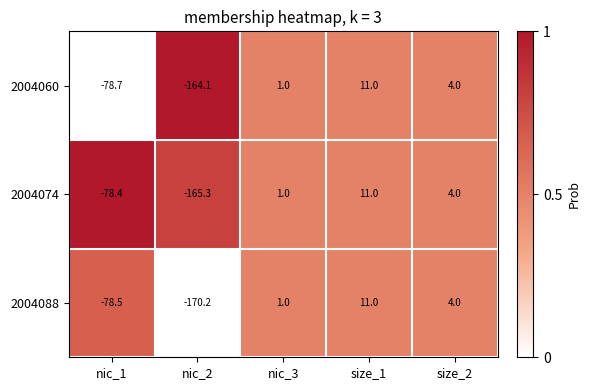

Rank the series by their average value, from lowest to highest.

2004088, 2004074, 2004060